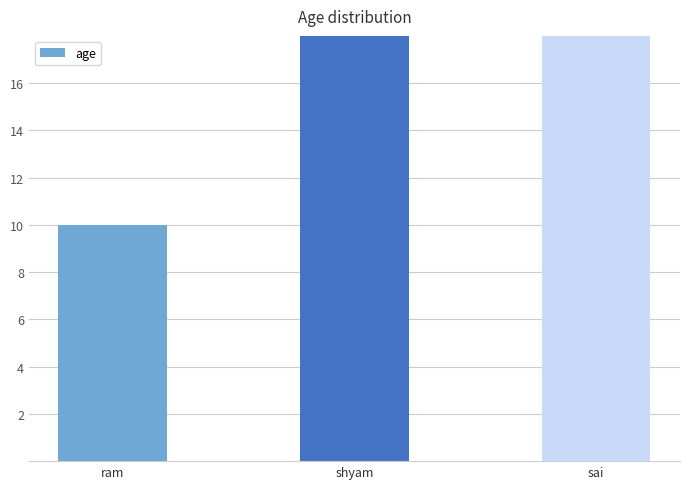

Which label corresponds to the largest value in the chart?

sai